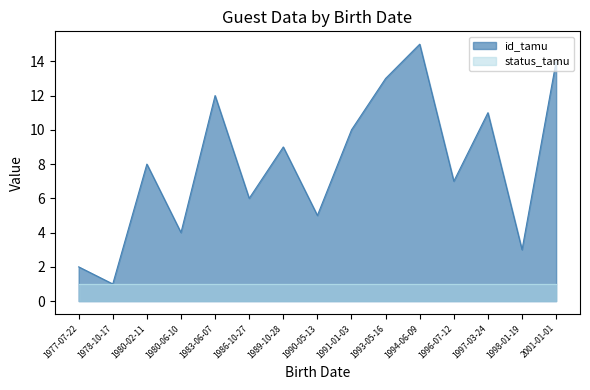

True or false: the data shows 21 at 1983-06-07.

False